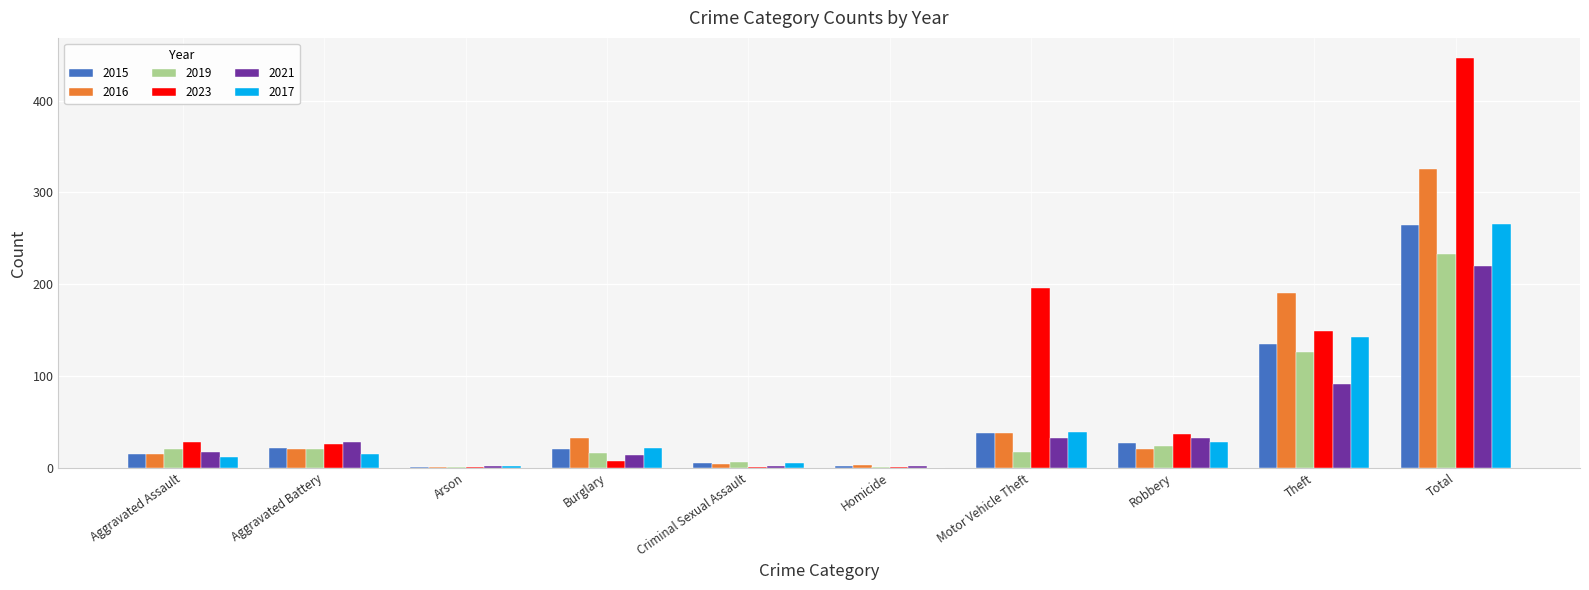

Which series changed the most between Theft and Total?

2023